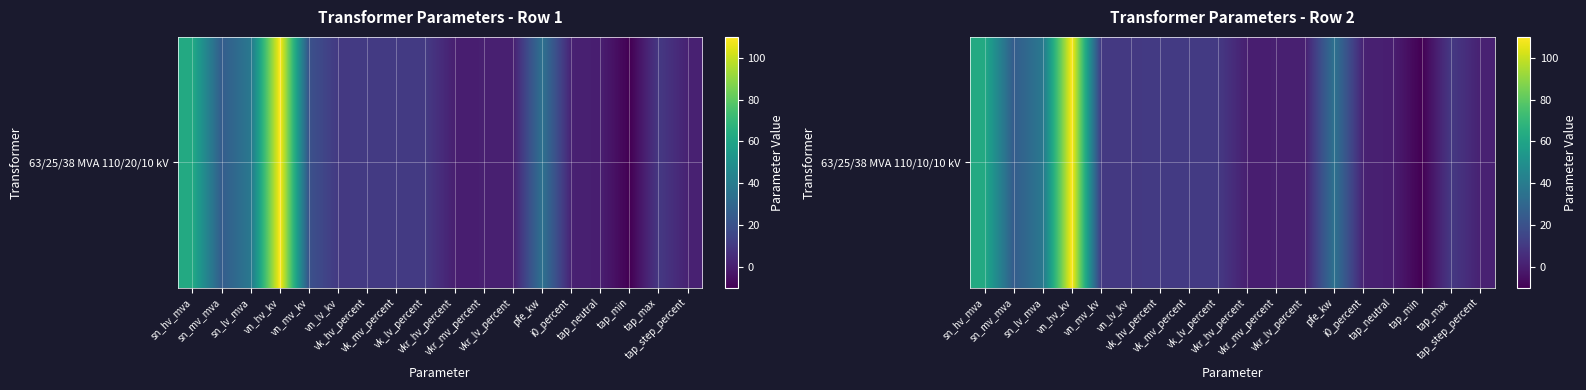

Which has a higher value, tap_min or vk_lv_percent?

vk_lv_percent